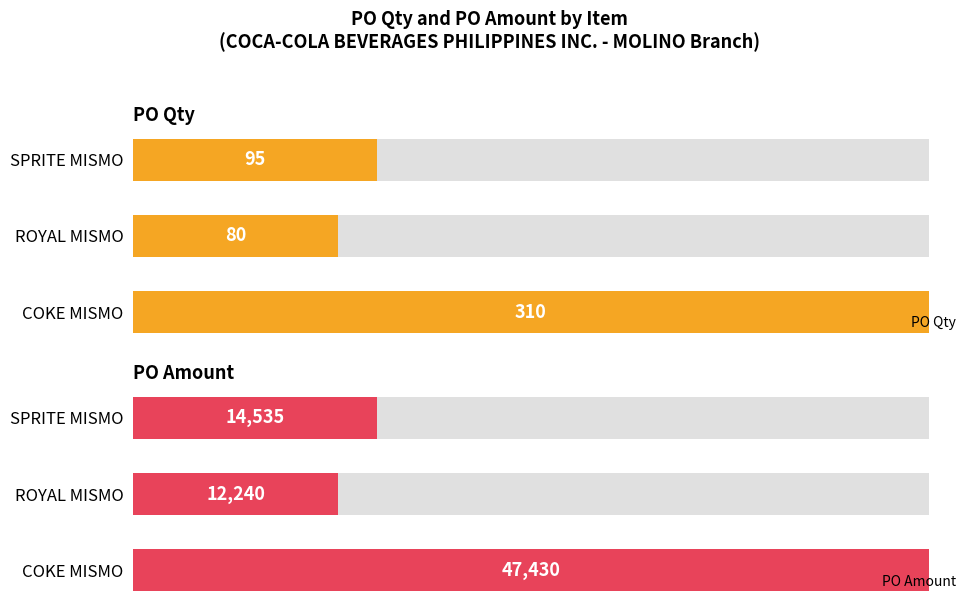

Which series has the largest range (max minus min)?

PO Amount